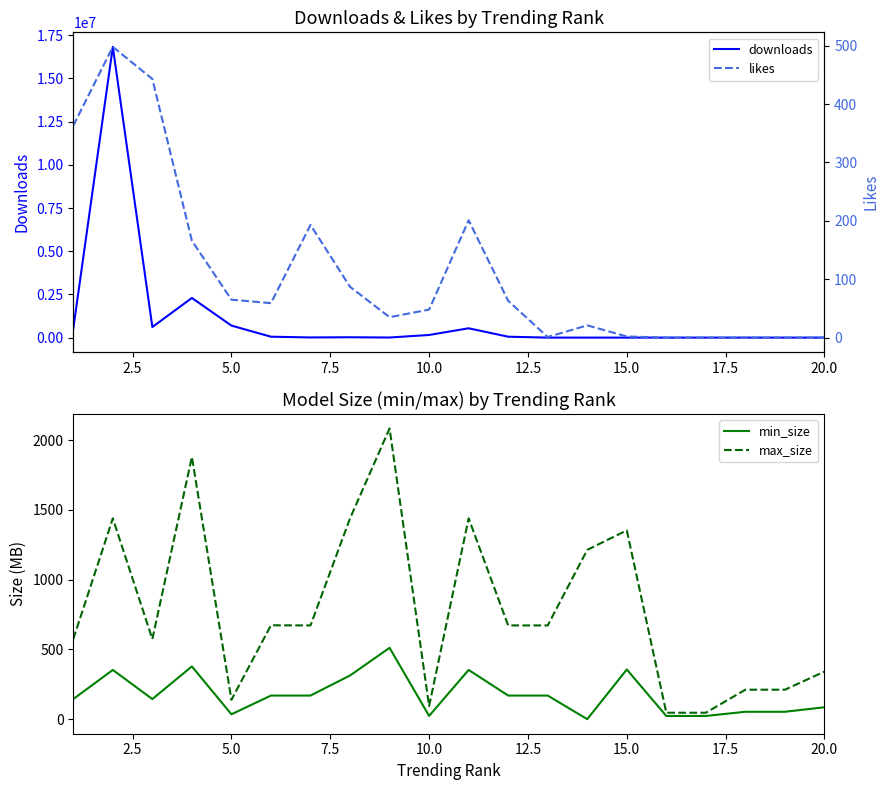

What is the highest value of the downloads series?

16829797